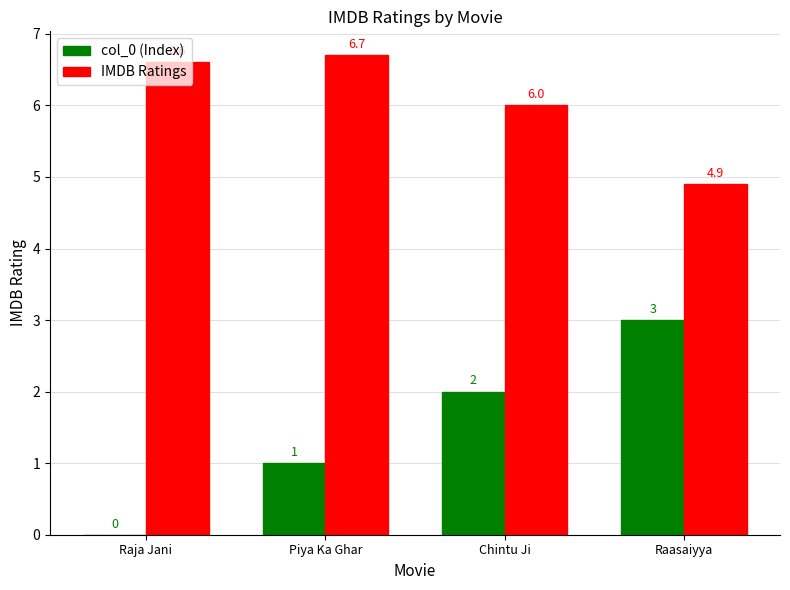

At which label does IMDB Ratings reach its peak?

Piya Ka Ghar